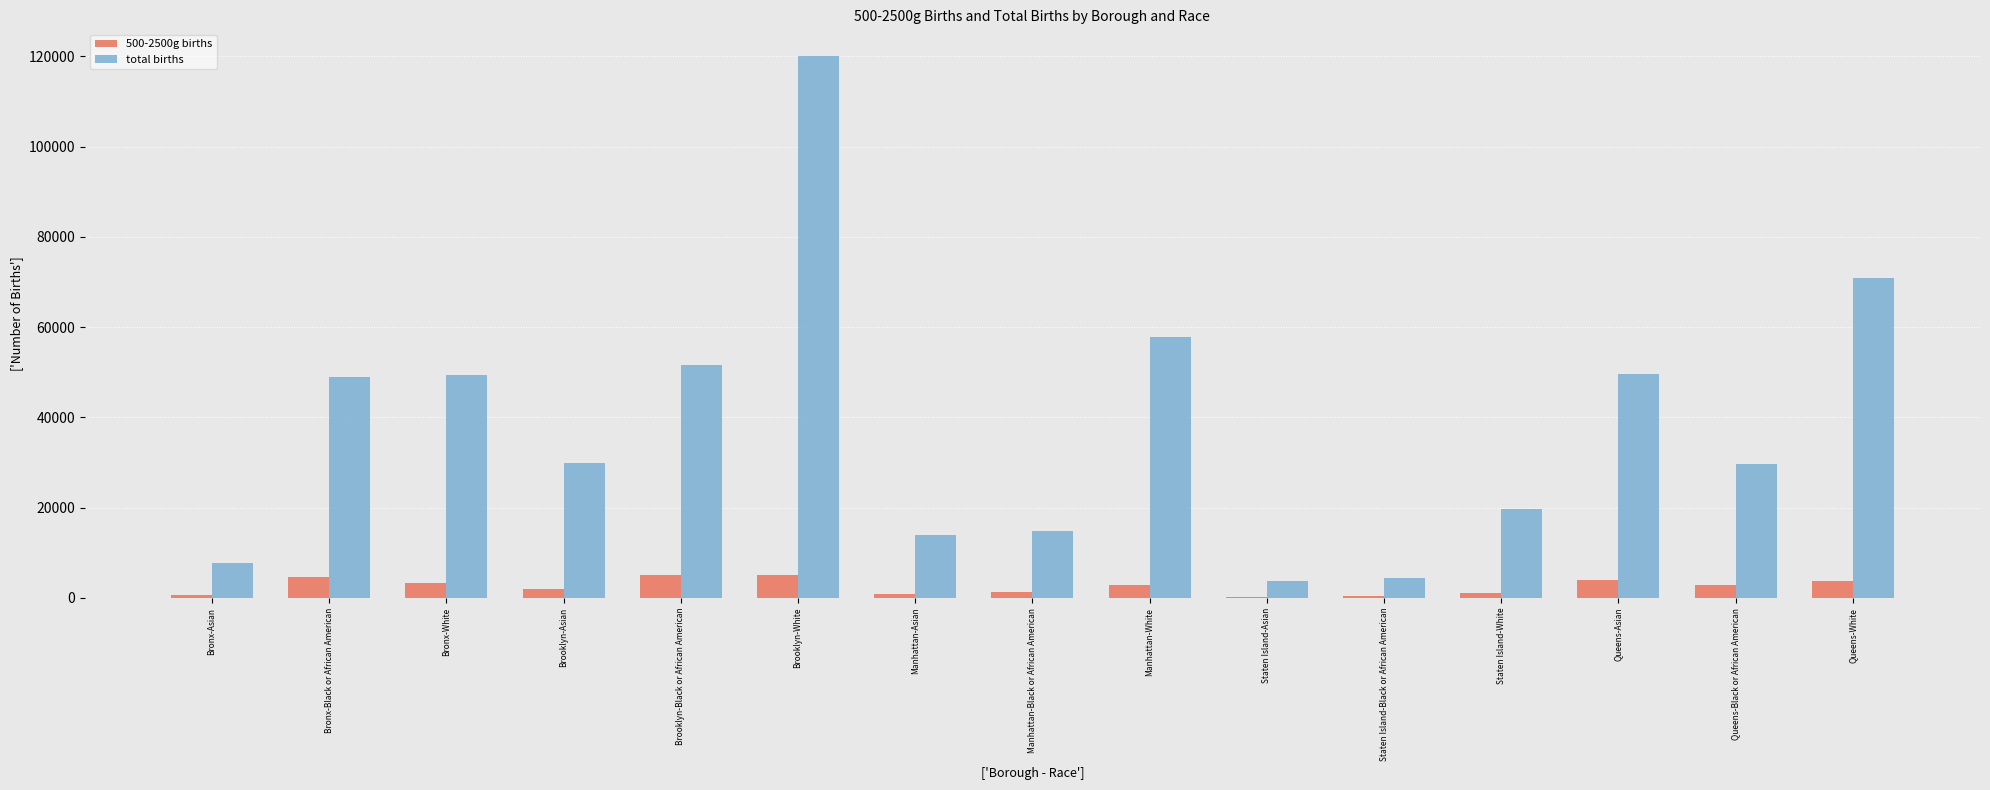

True or false: total births has a value of 6915 at Staten Island-White.

False